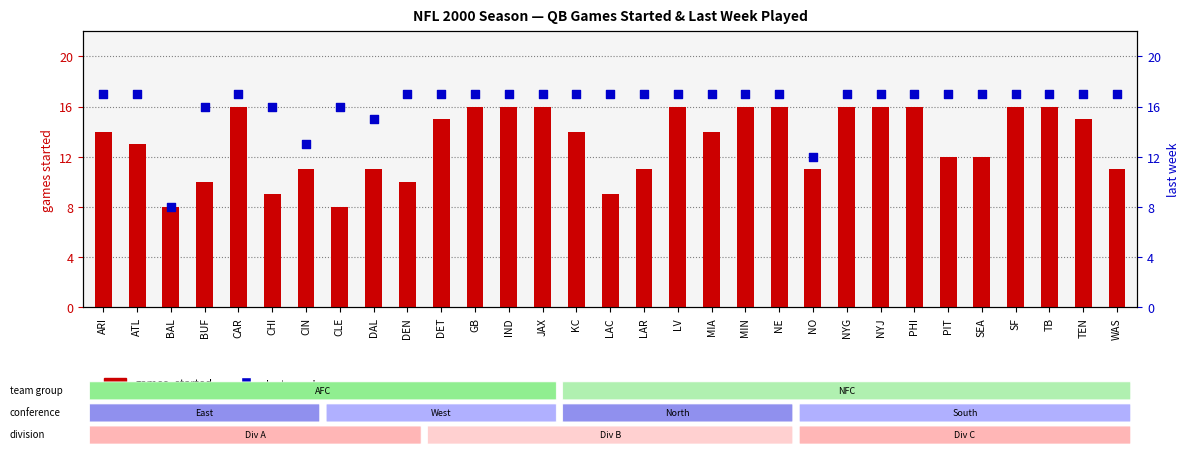

Which series contains the lowest Y value?

games_started